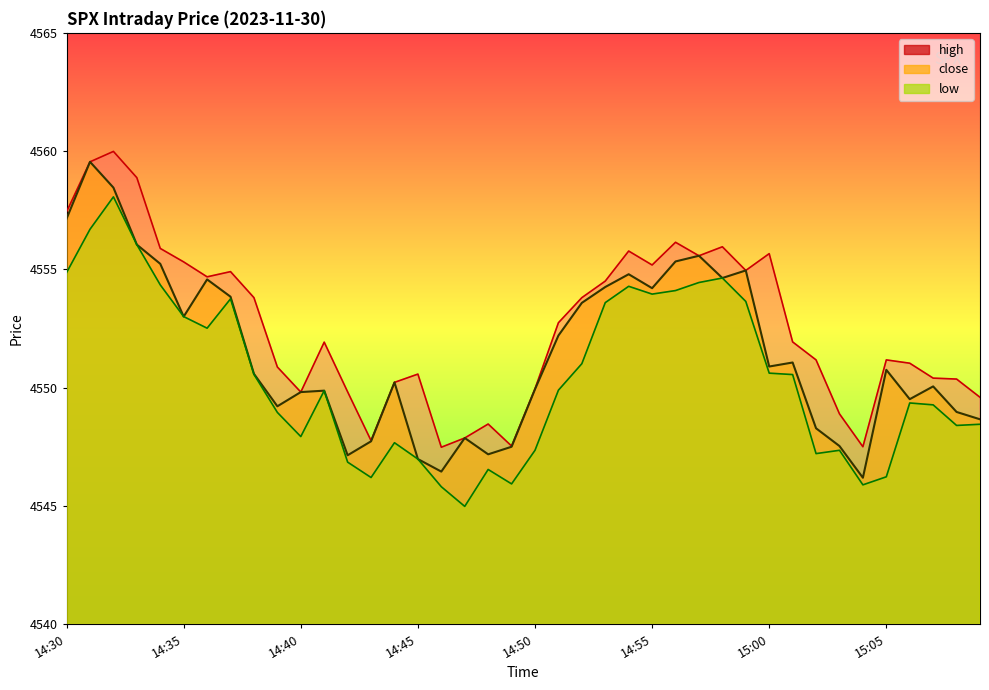

True or false: low has more than 2 interior local peaks.

True